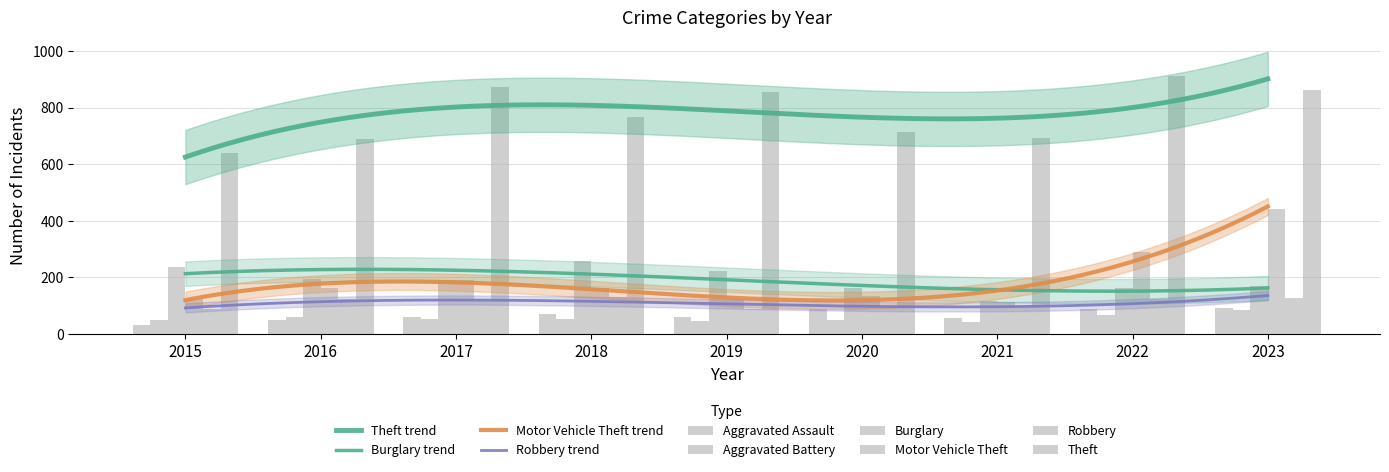

What is the total value across all series at 2016?

1279